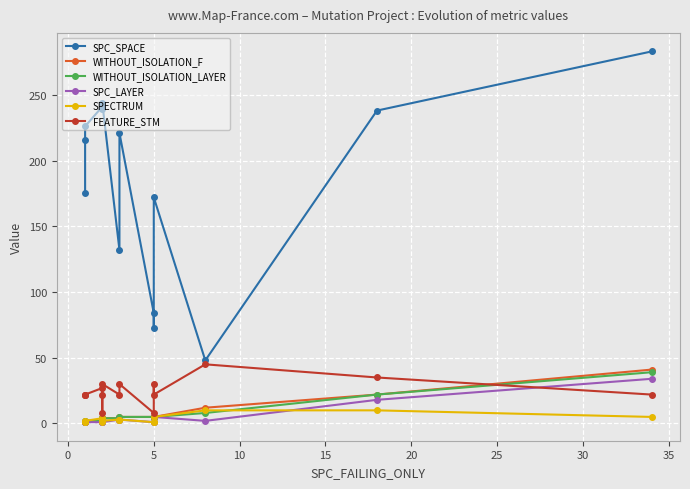

Count the number of data series in this chart.

6